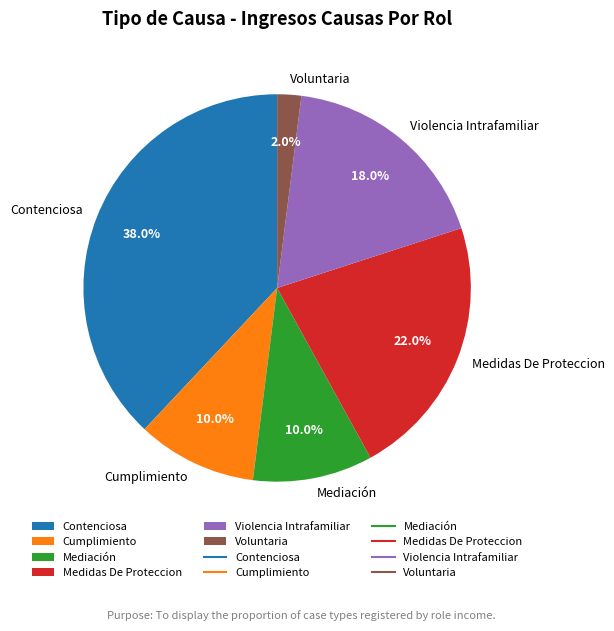

Count the number of slices in the pie.

6